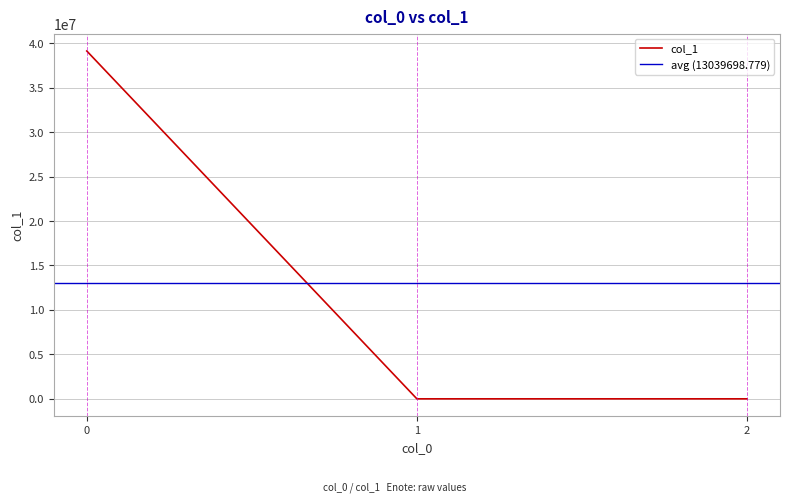

Reading right to left, what are all the values shown in this chart?

2=-1.2	1=0.4	0=39119097.2